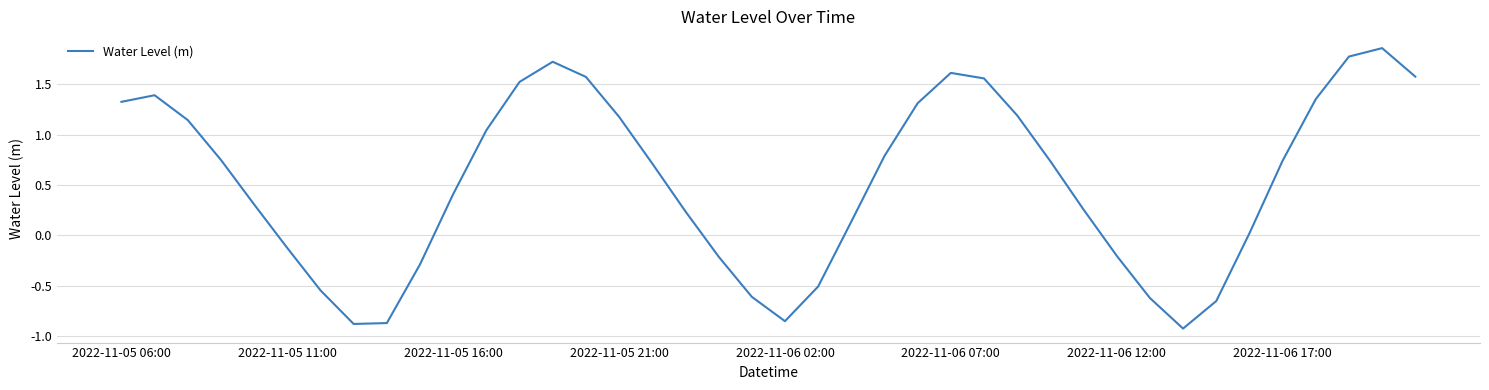

What is the difference between the maximum and minimum values?

2.8